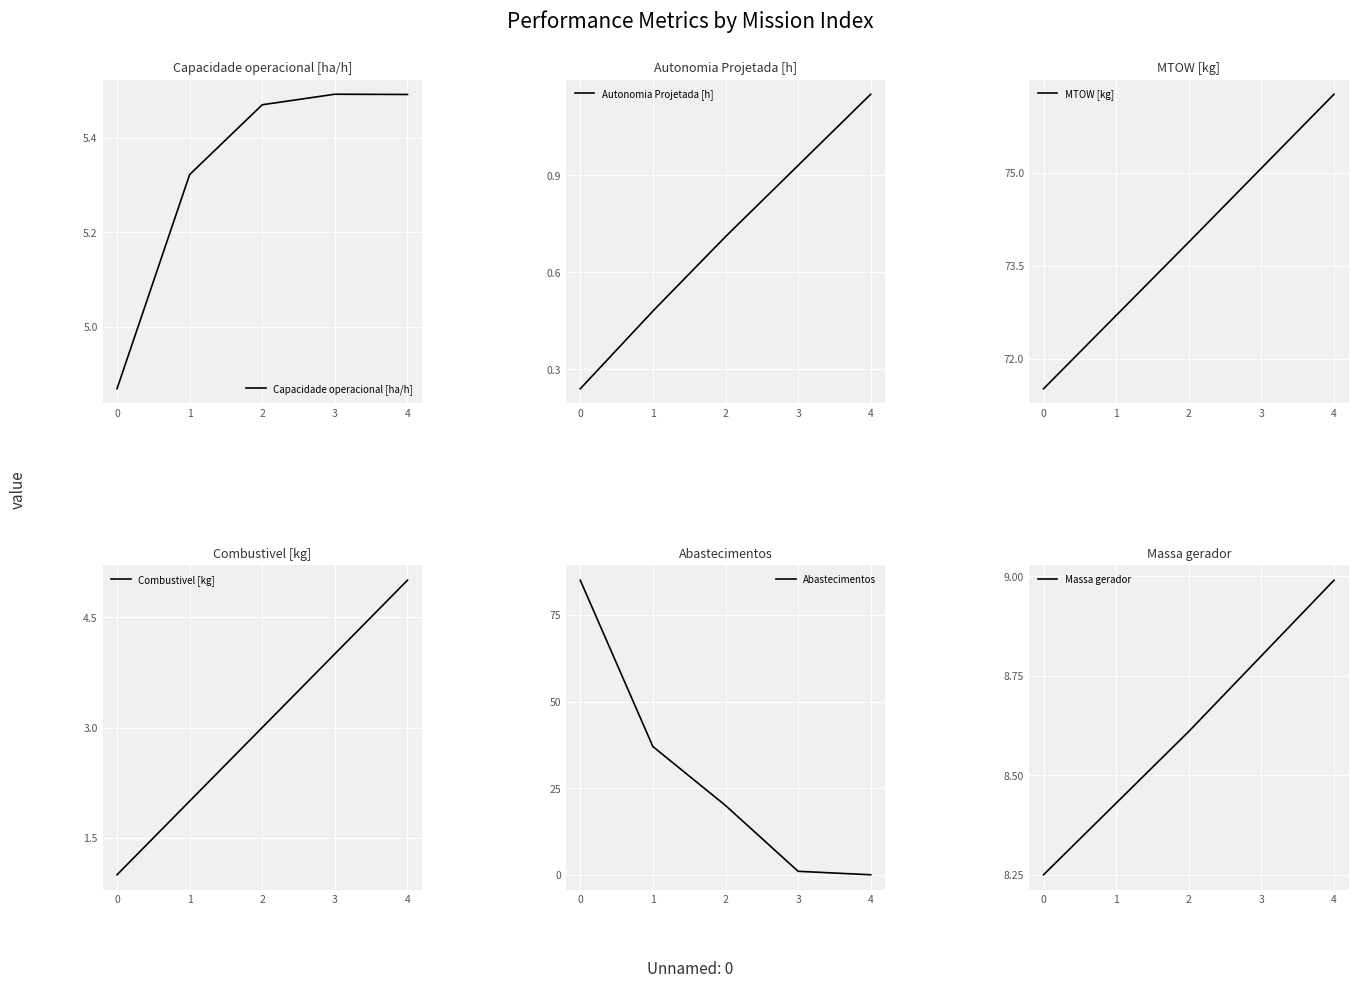

True or false: Abastecimentos has more than 0 points higher than both neighbors.

False